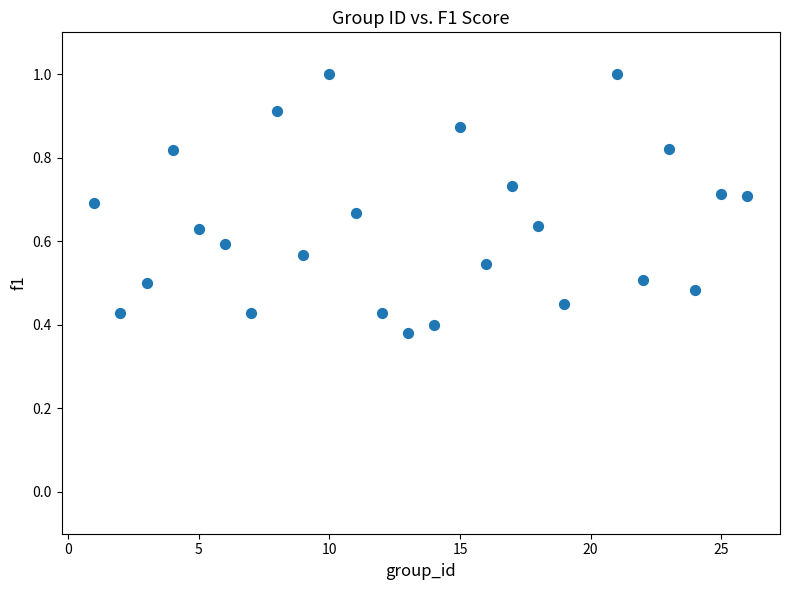

What is the range of X values (max minus min)?

25.0